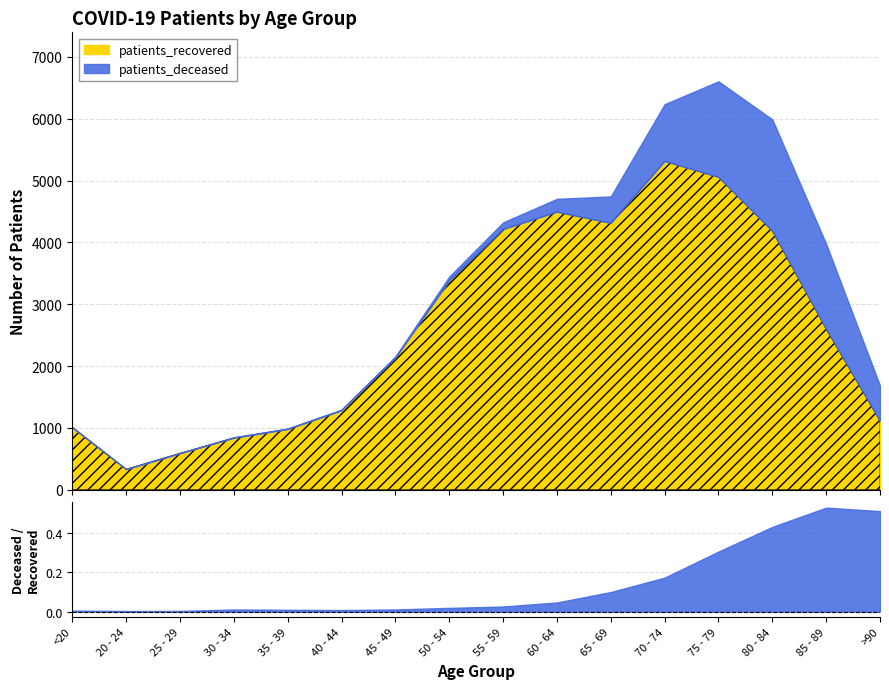

How many series are shown in this chart?

2